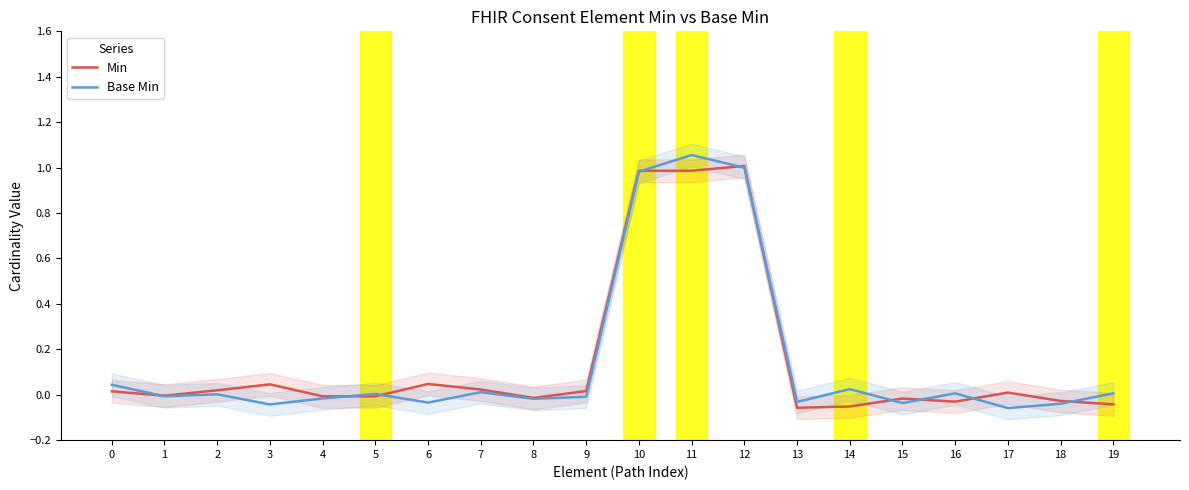

Where is Base Min nearest to the value 0?

2